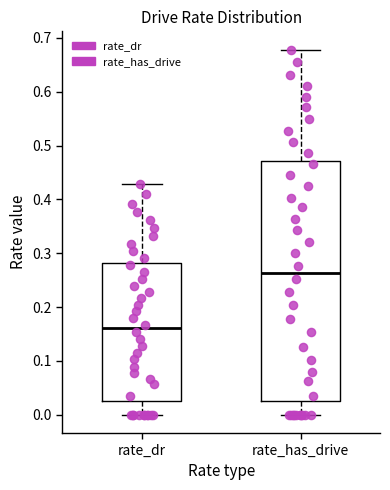

Which box has the highest median line?

rate_has_drive